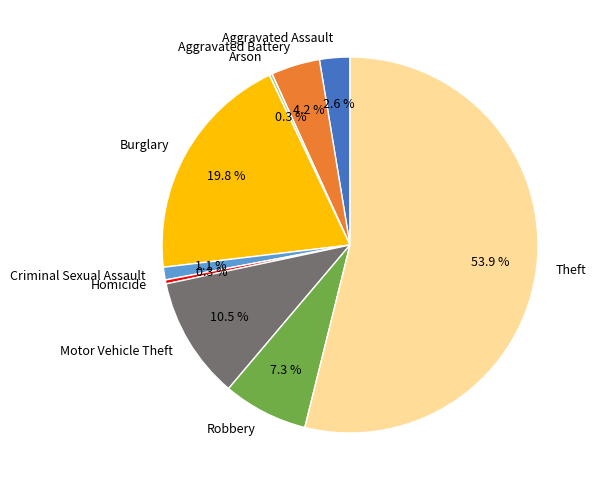

Which has a higher value, Criminal Sexual Assault or Aggravated Battery?

Aggravated Battery